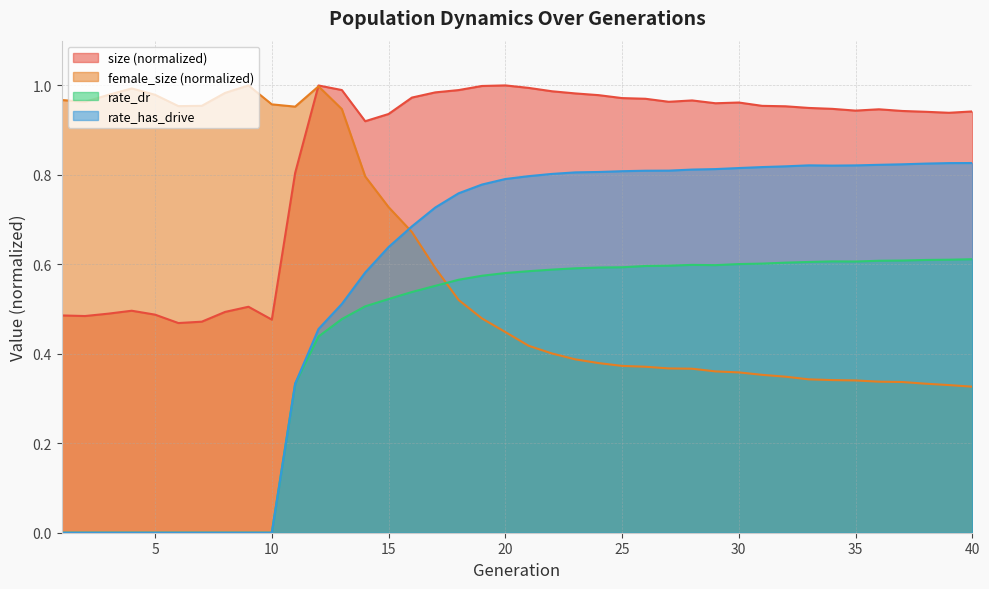

Where is the first local minimum for rate_has_drive?

34